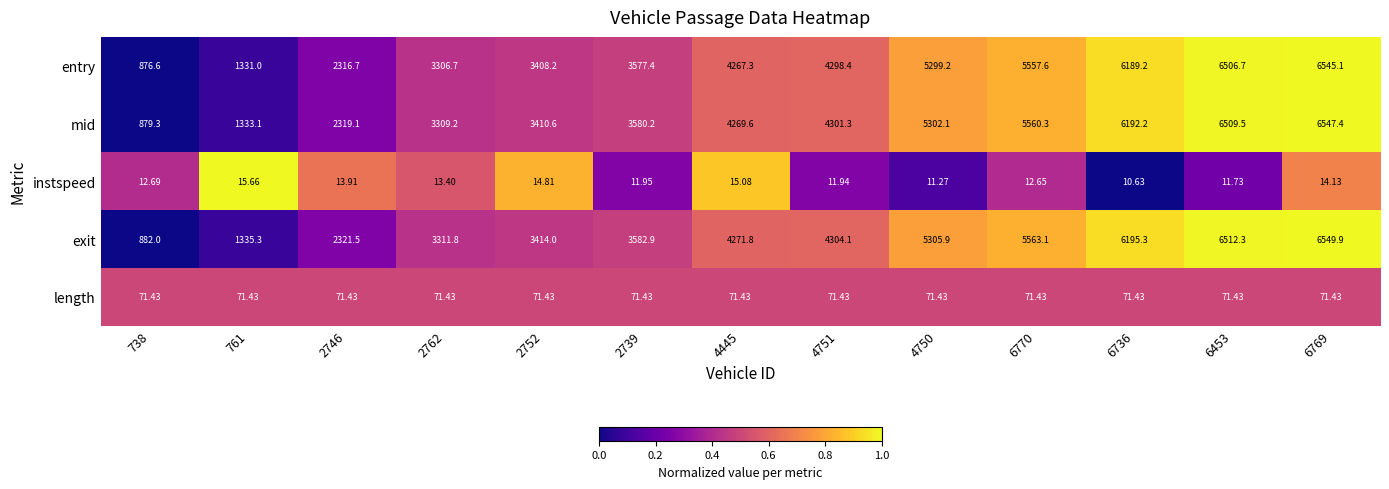

List the series in order of their peak value, lowest first.

instspeed, length, entry, mid, exit